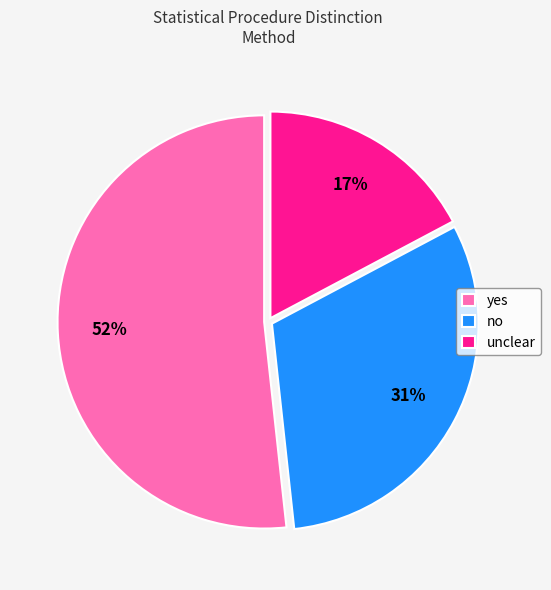

To the nearest percent, what is the difference between the no and unclear slice percentages?

14%